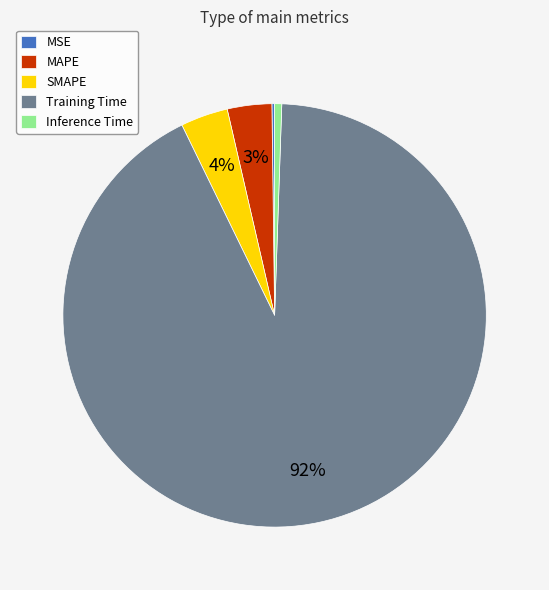

To the nearest percent, what is the average slice percentage?

20%